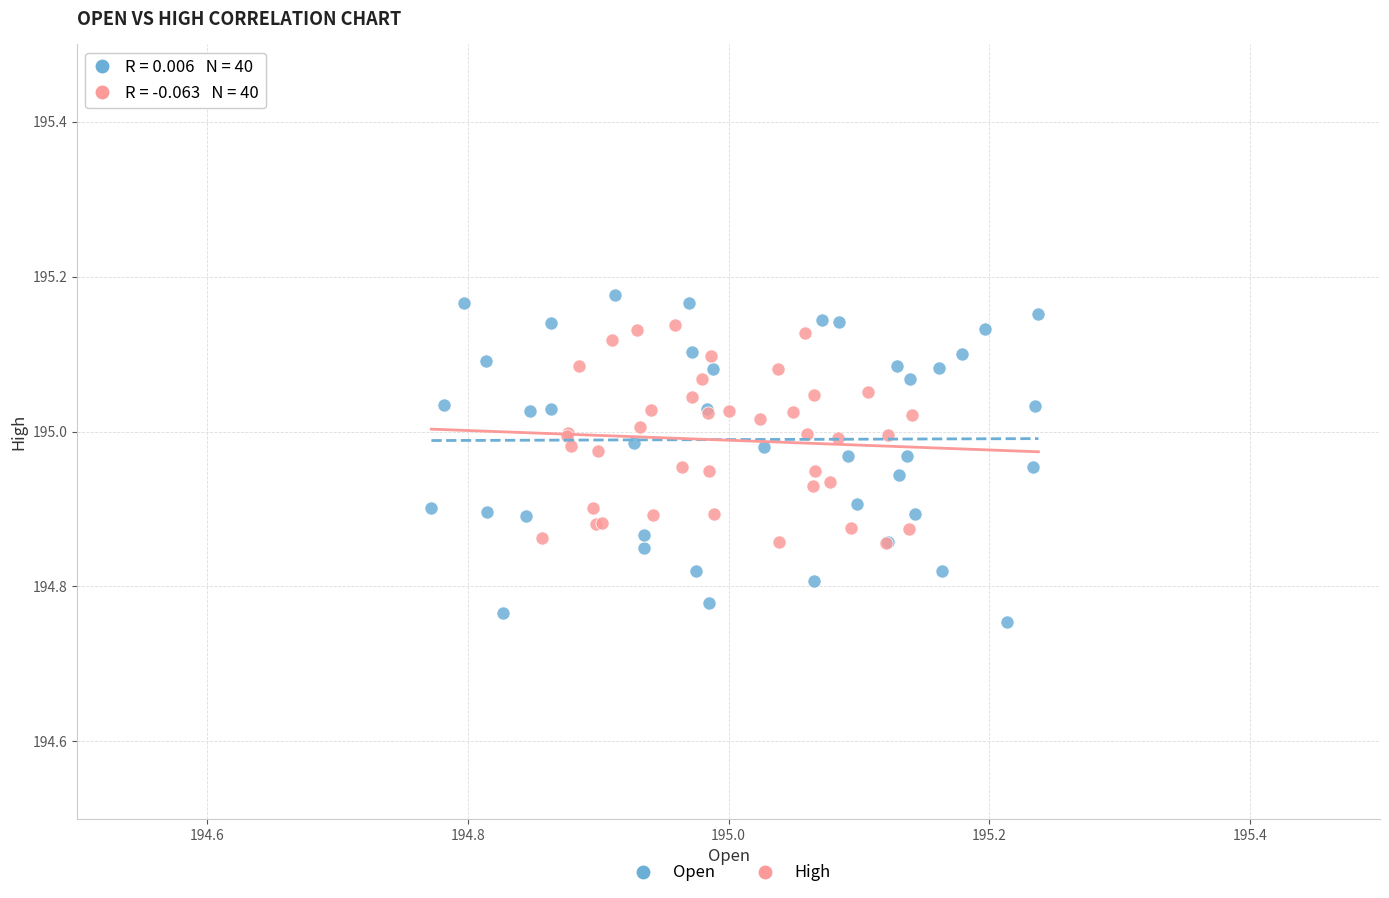

Which series contains the lowest Y value?

Open